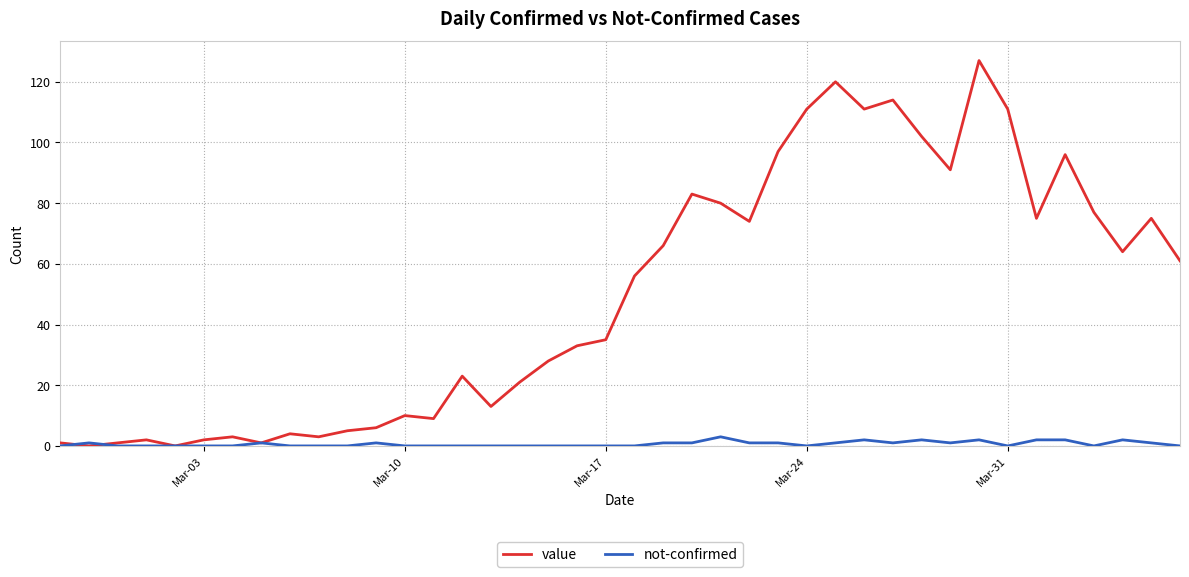

How many lines are shown in the chart?

2